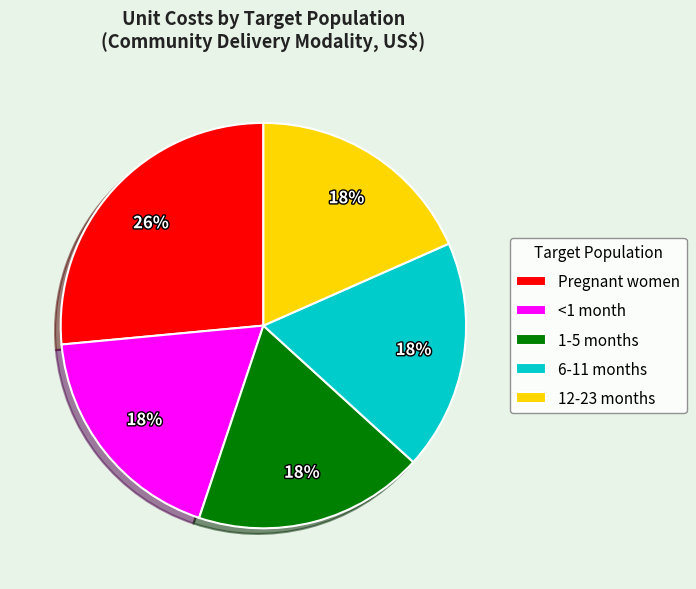

How many segments does this pie chart have?

5